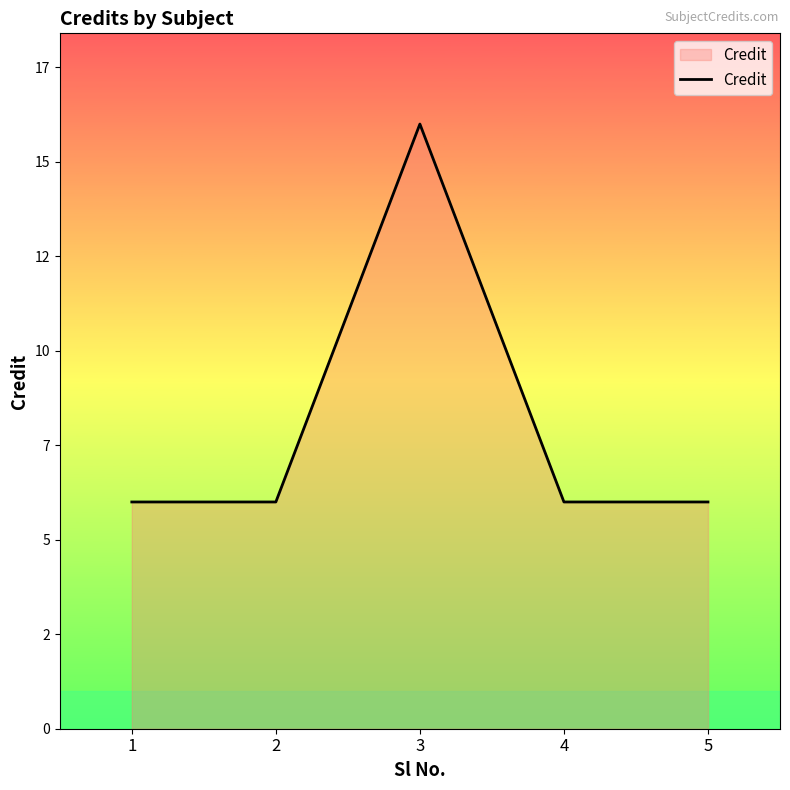

At which category does the chart reach its minimum across all series?

1